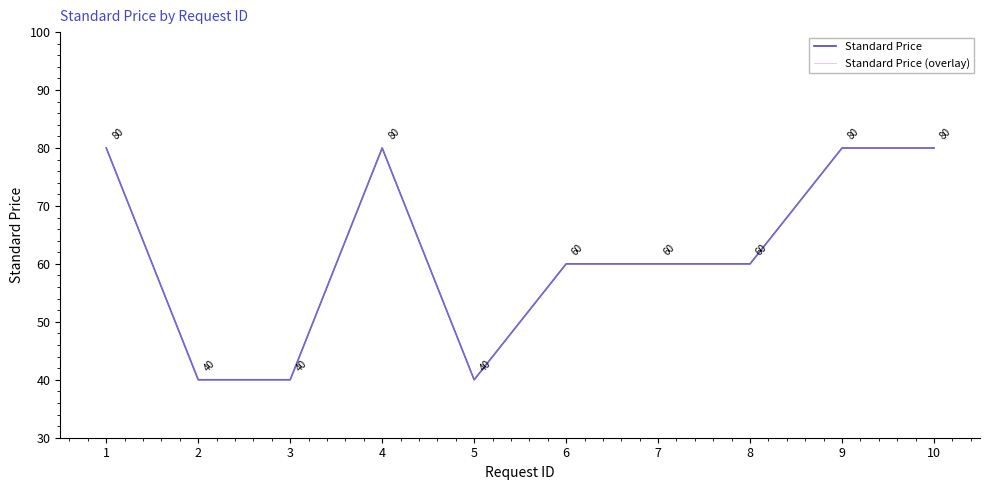

Rank the series by their maximum value, from highest to lowest.

Standard Price, Standard Price (overlay)